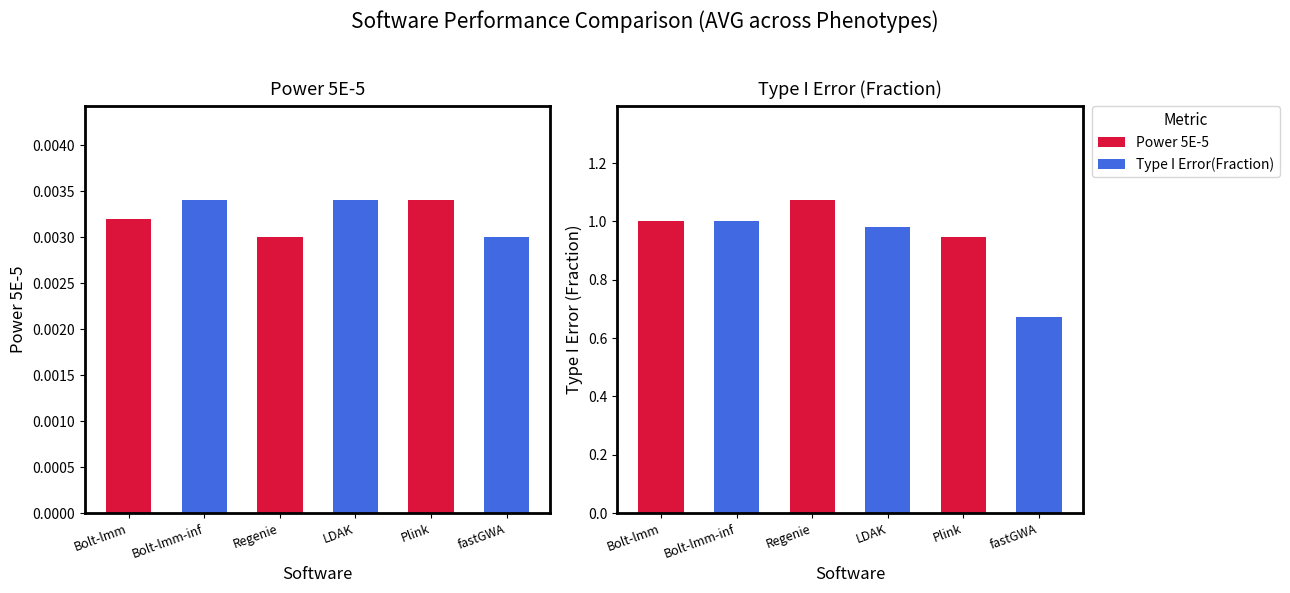

Between Bolt-lmm and Plink, which is larger?

Plink